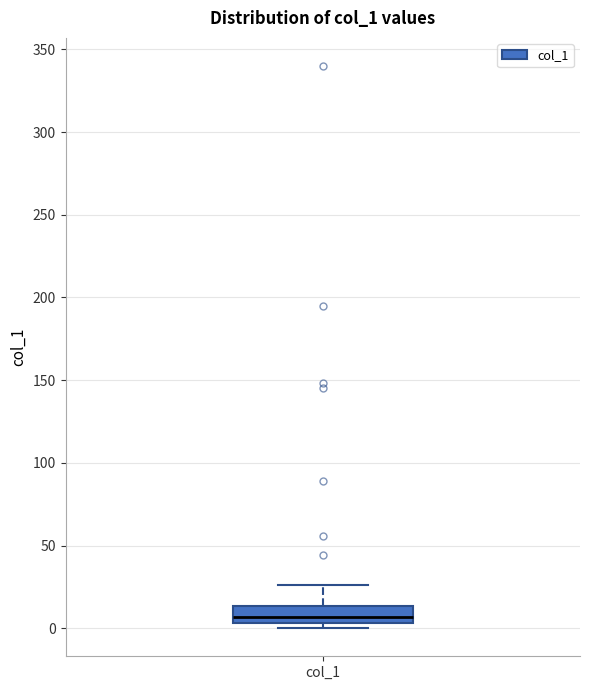

Where does the upper whisker of the box for col_1 end on the y-axis? The values are not printed on the chart, so give them approximately, as read against the axis.

25